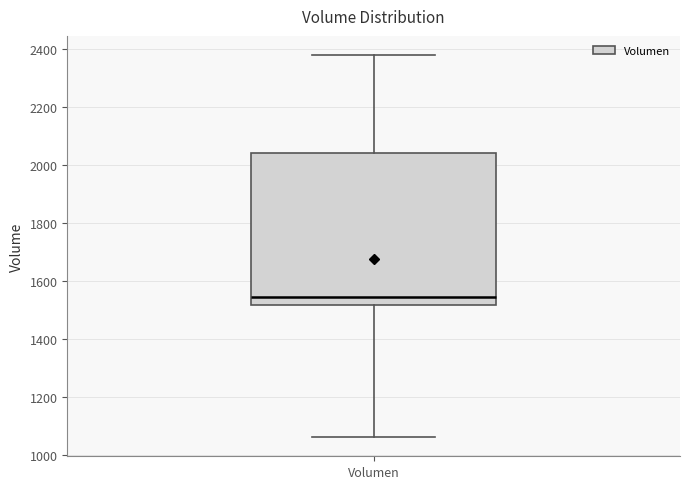

Where is the lower edge of the box for Volumen on the y-axis? The values are not printed on the chart, so give them approximately, as read against the axis.

1520